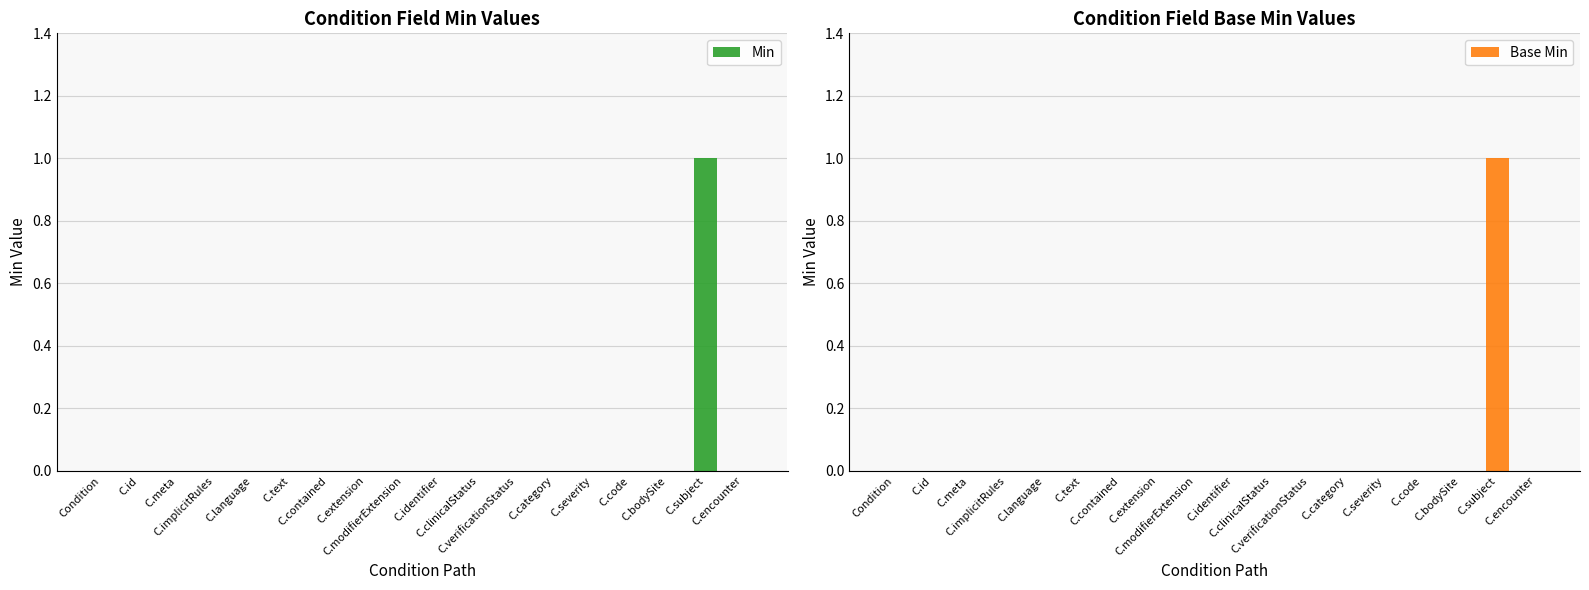

How many groups of bars are there?

18